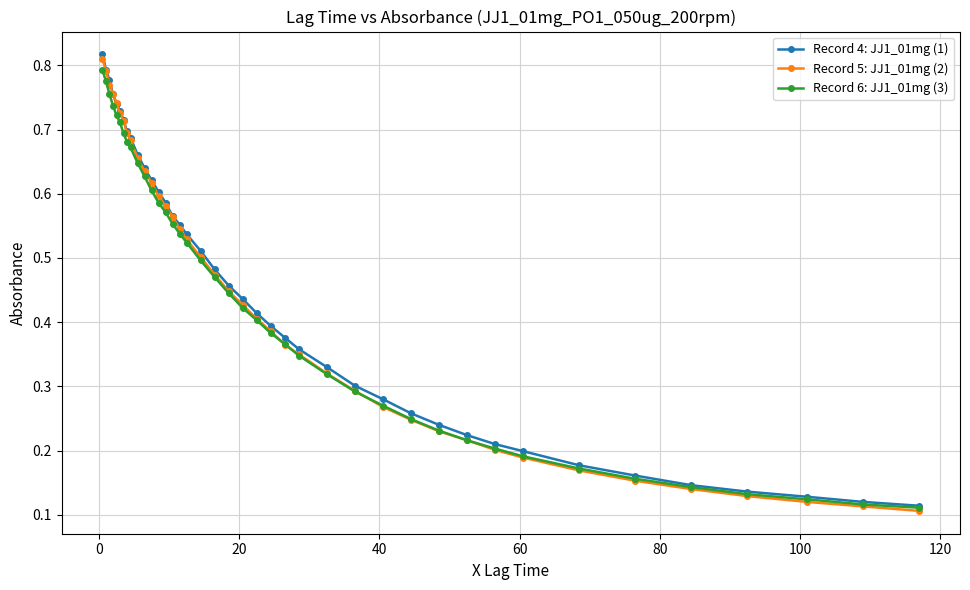

True or false: Record 6: JJ1_01mg (3) has more than 1 interior local peaks.

False